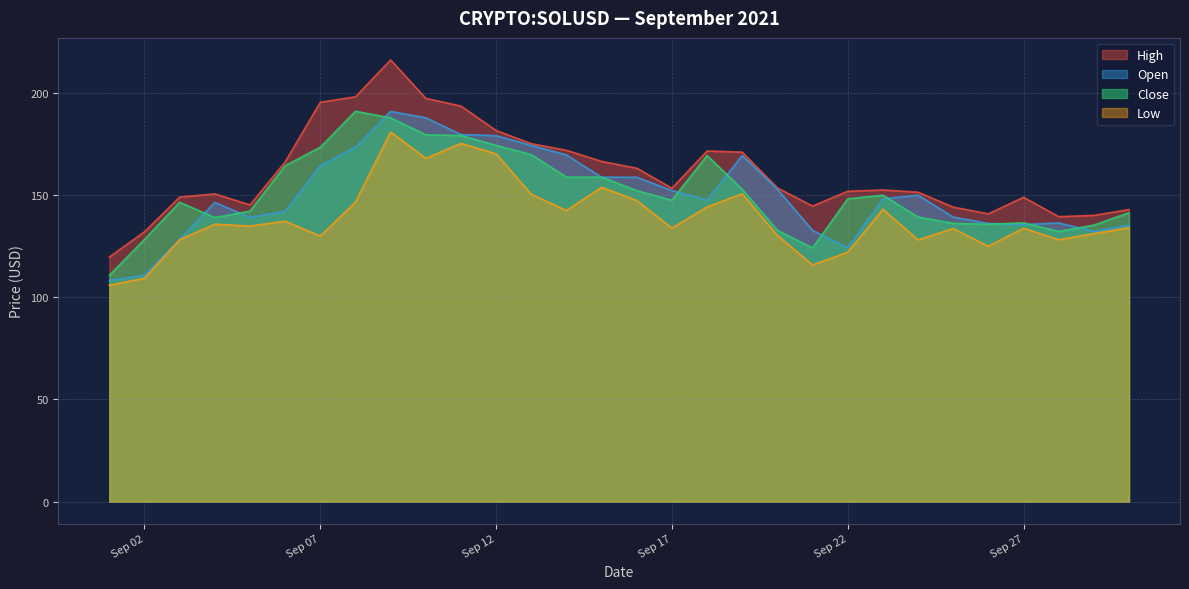

What is the difference between the second highest and minimum values in the open series?

79.6